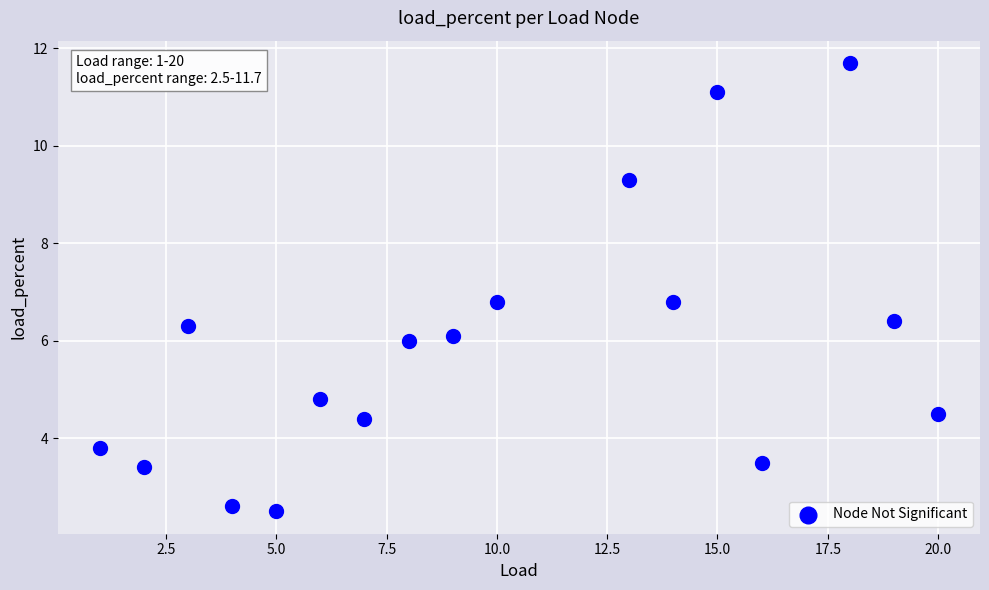

What is the range of Y values (max minus min)?

9.2